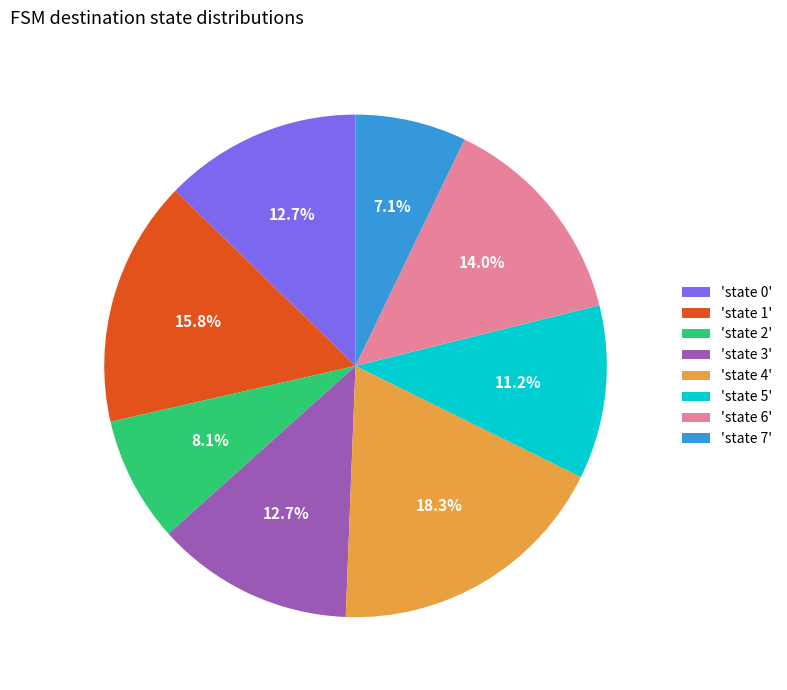

Does 'state 6' account for over 50% of the chart?

No